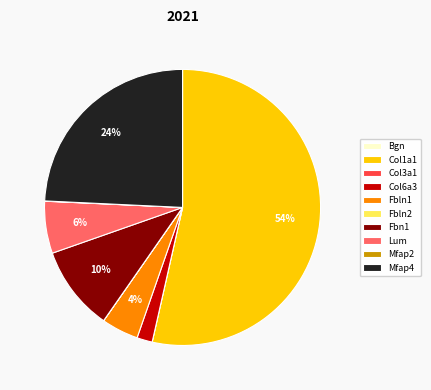

Is the sum of Col6a3 and Fbn1 greater than half?

No